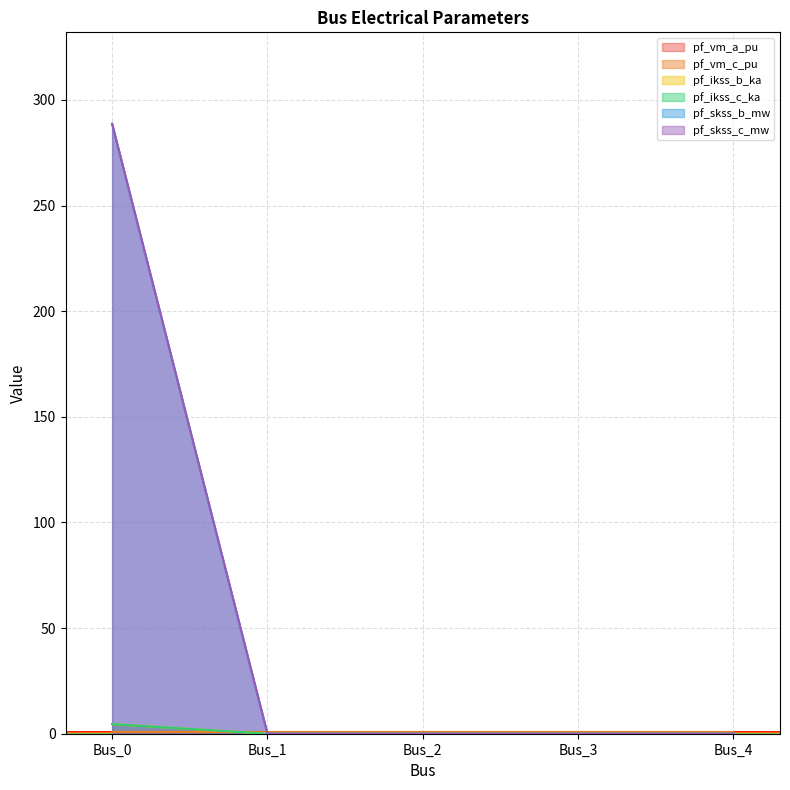

Which series has the largest total across all categories?

pf_skss_b_mw